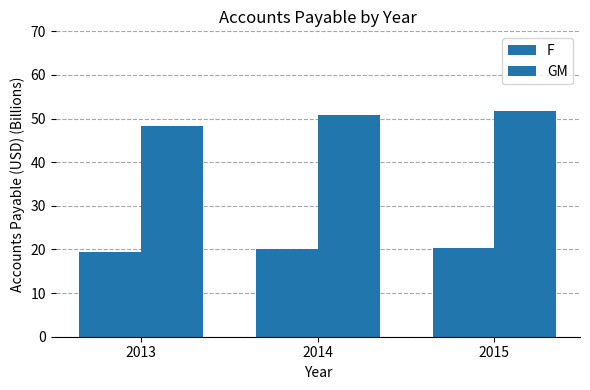

Are the bars horizontal?

No